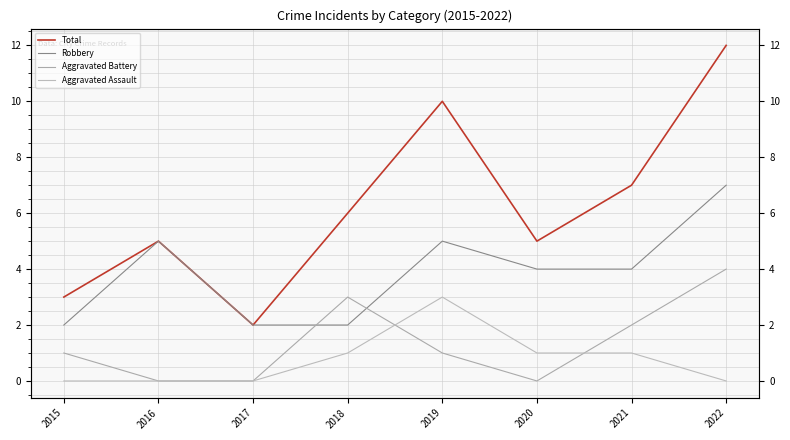

At which category is the sum across all series the highest?

2022